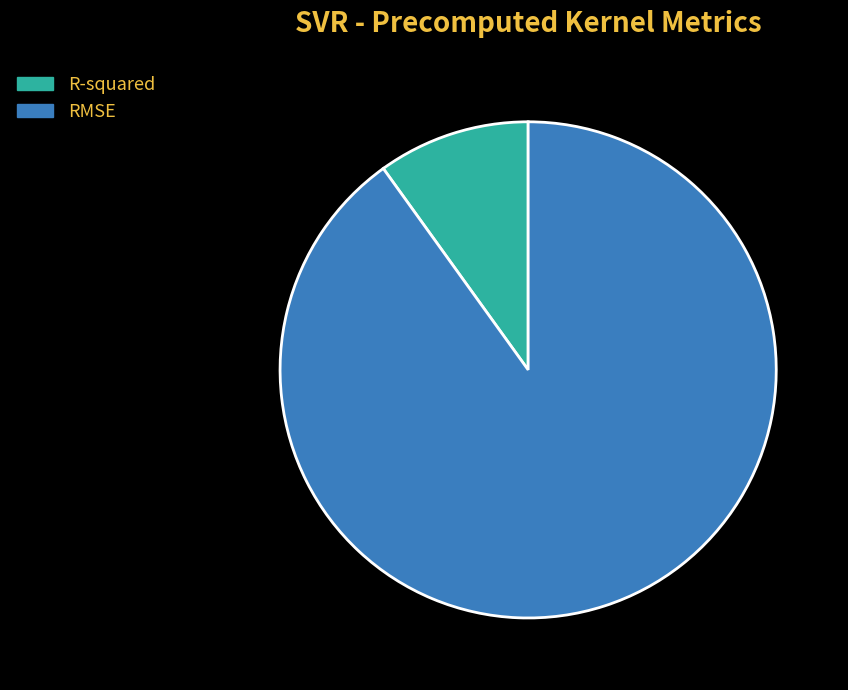

True or false: RMSE accounts for 90% of the total.

True